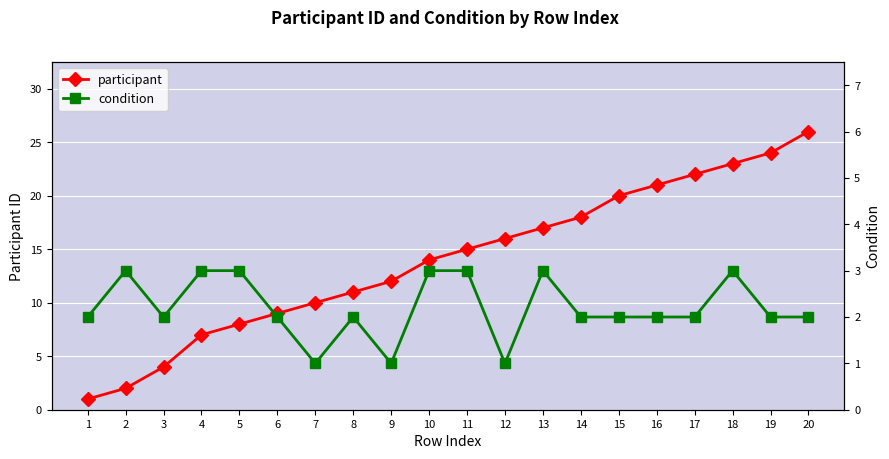

Where does the participant series first go above 15?

12